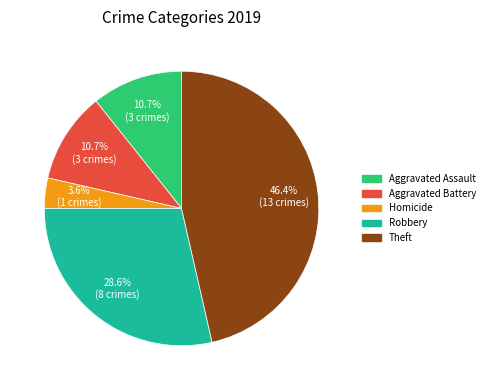

Does any single category account for the majority?

No